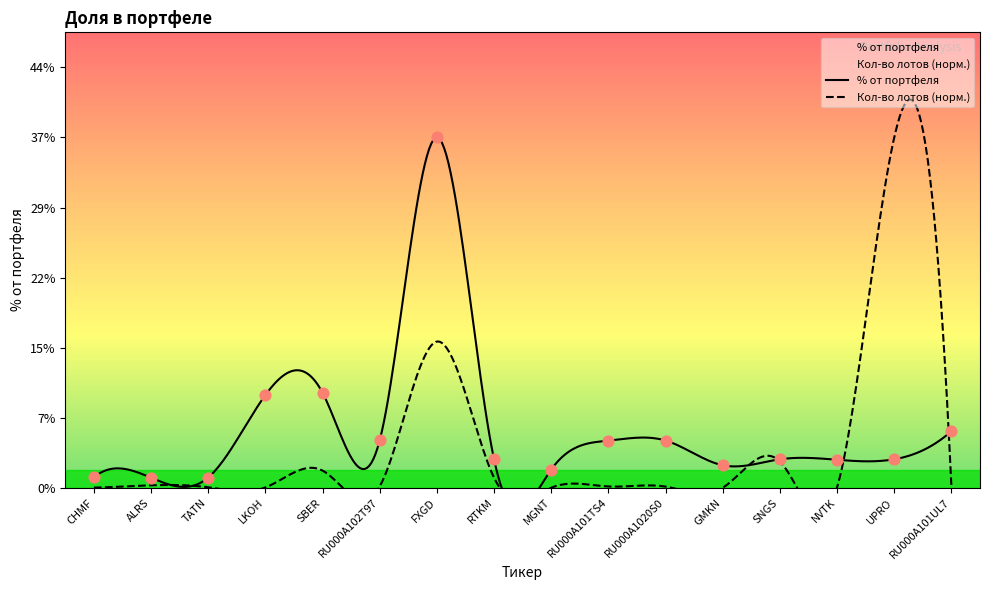

Between RU000A101UL7 and NVTK, which is larger?

RU000A101UL7